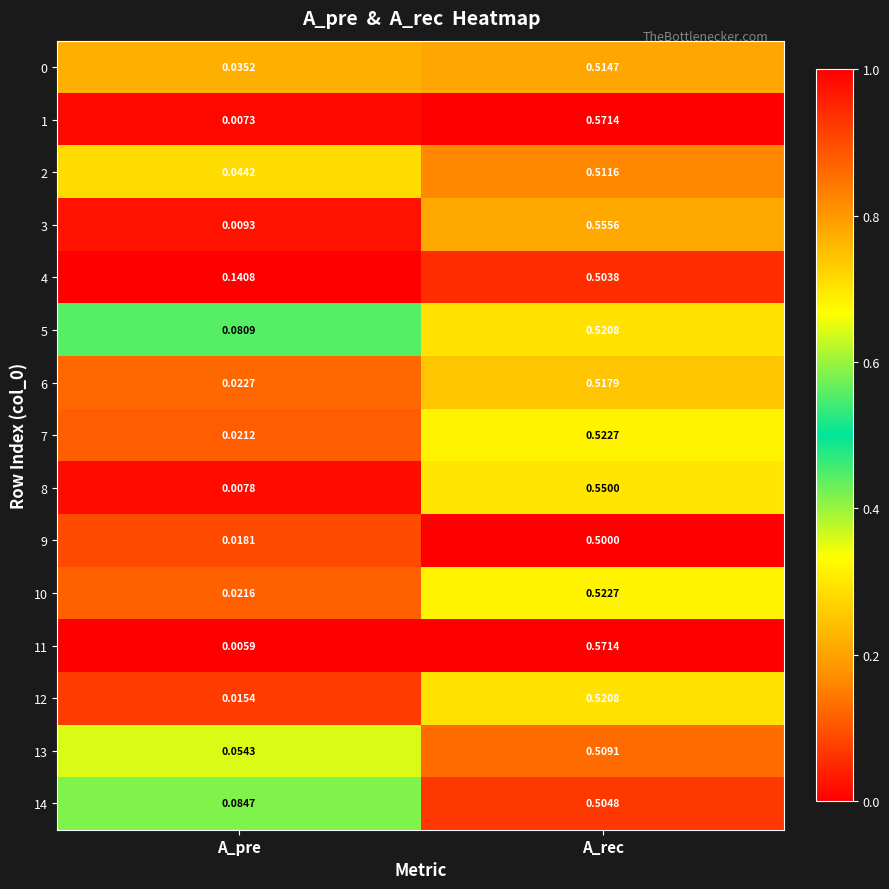

List the labels in order of 11 value, largest first.

A_rec, A_pre